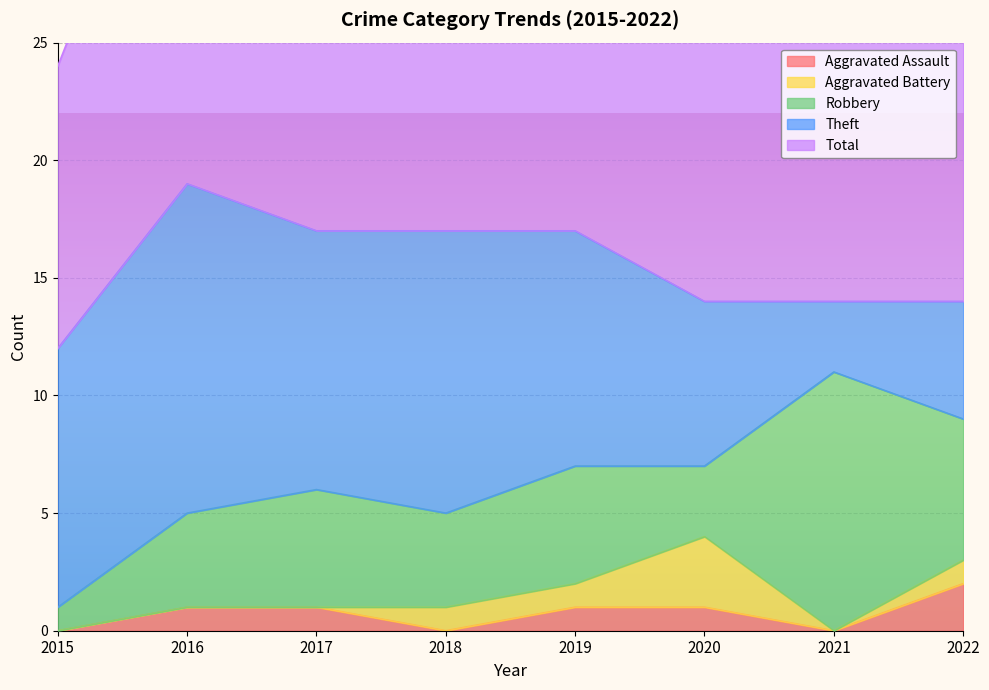

Count the number of categories in the chart.

8